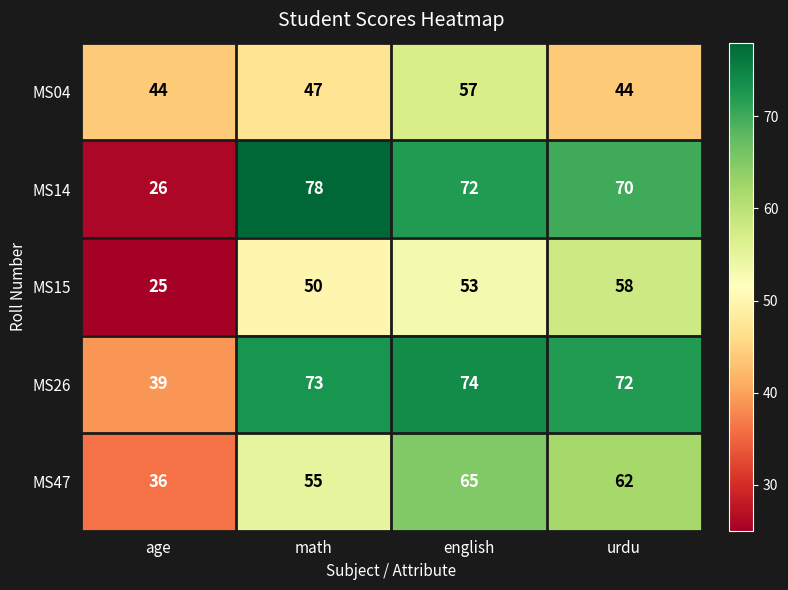

What is the sum of the MS47 values at math and age?

91